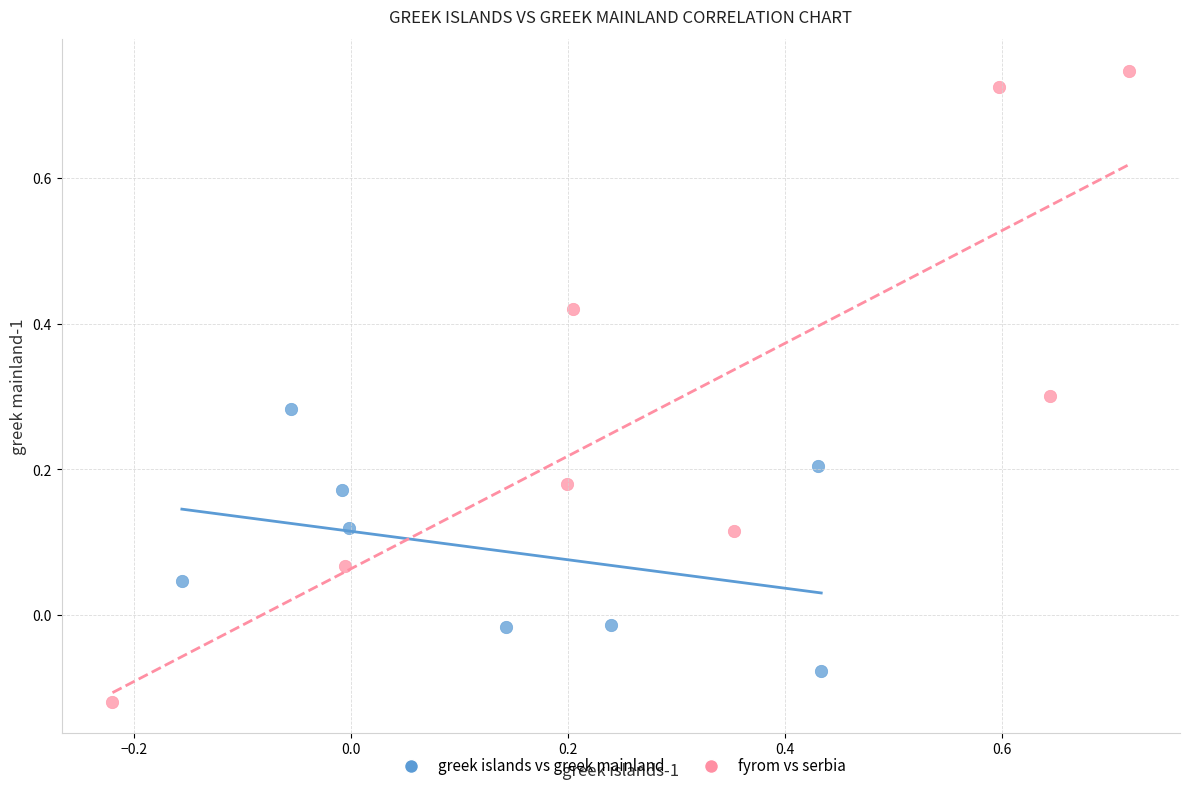

Which series has the largest Y range (max minus min)?

fyrom vs serbia